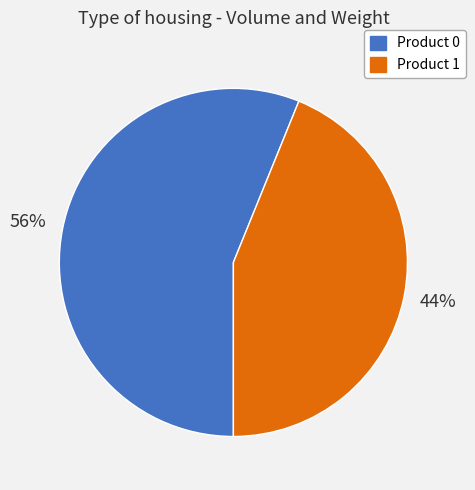

Which slice is the largest?

Product 0